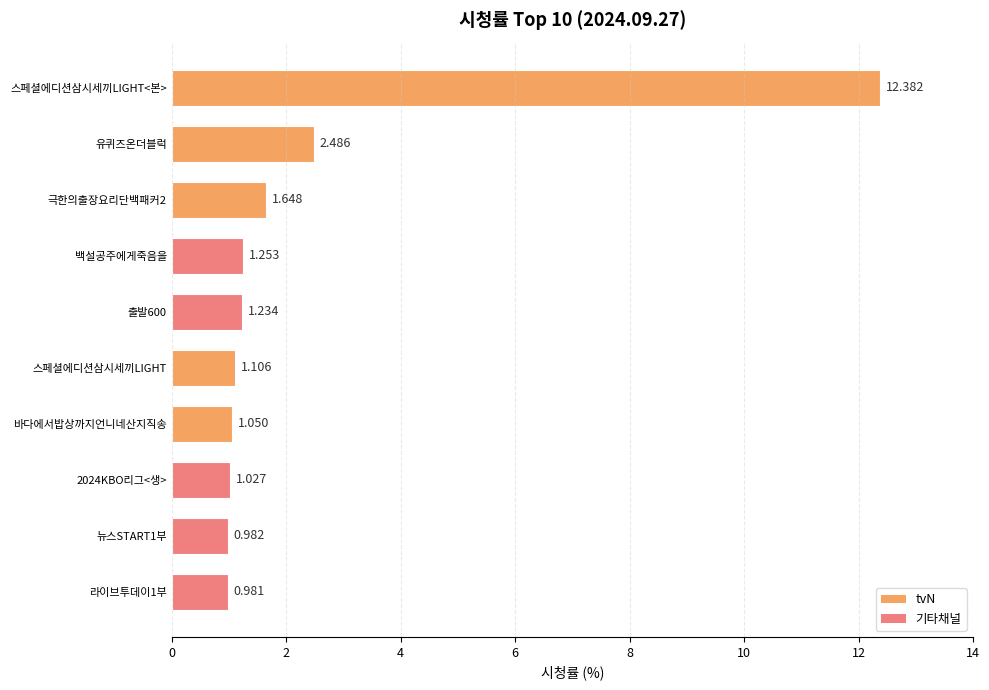

At which label is the value closest to 6?

유퀴즈온더블럭